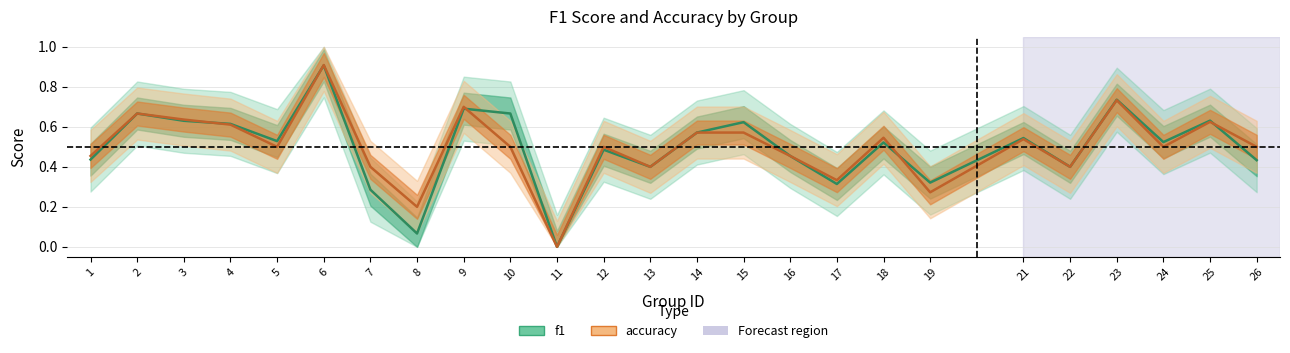

Which series has the largest range (max minus min)?

accuracy